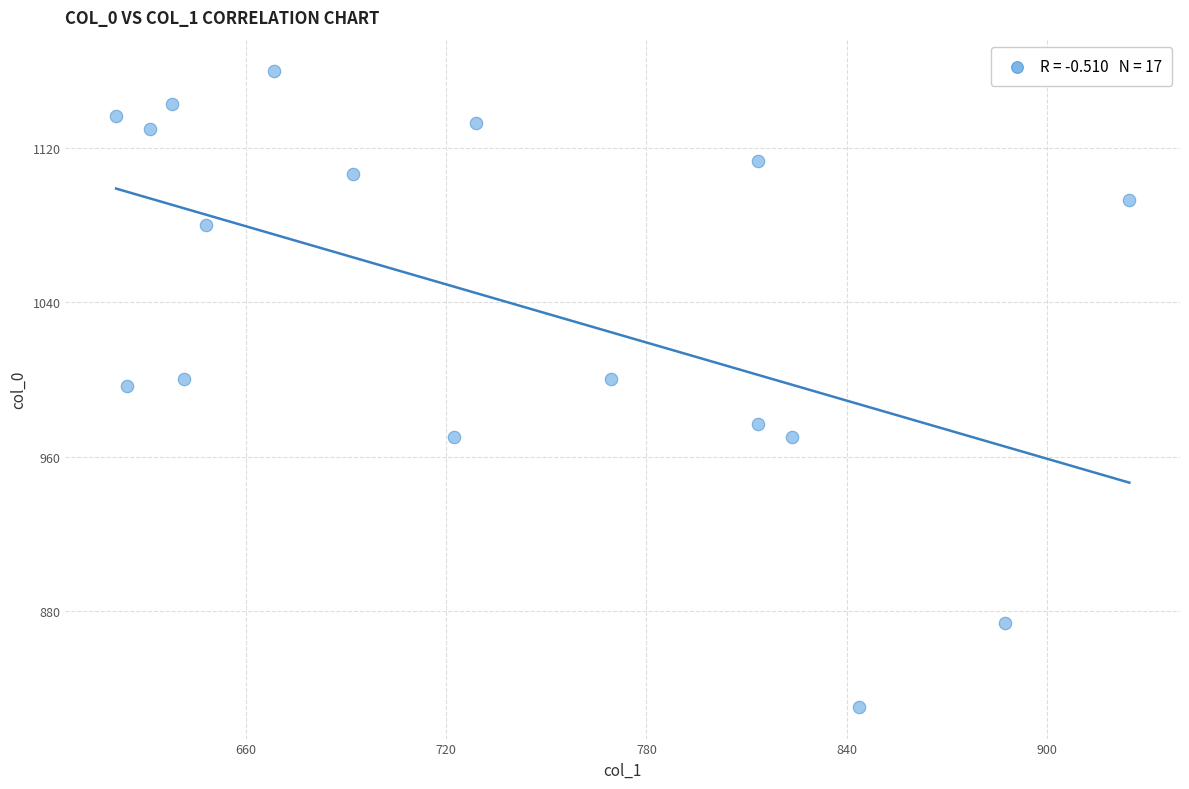

What is the range of Y values (max minus min)?

330.0